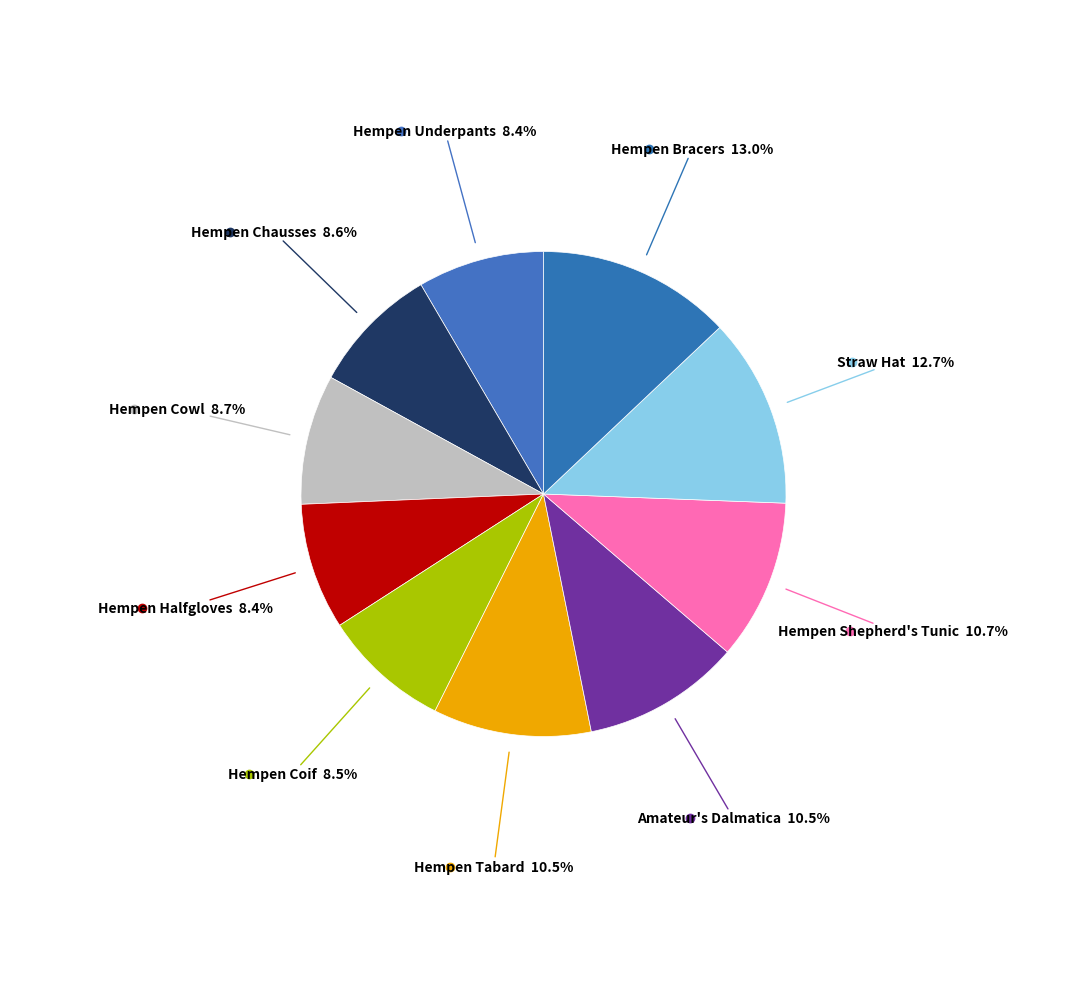

Count the number of slices in the pie.

10